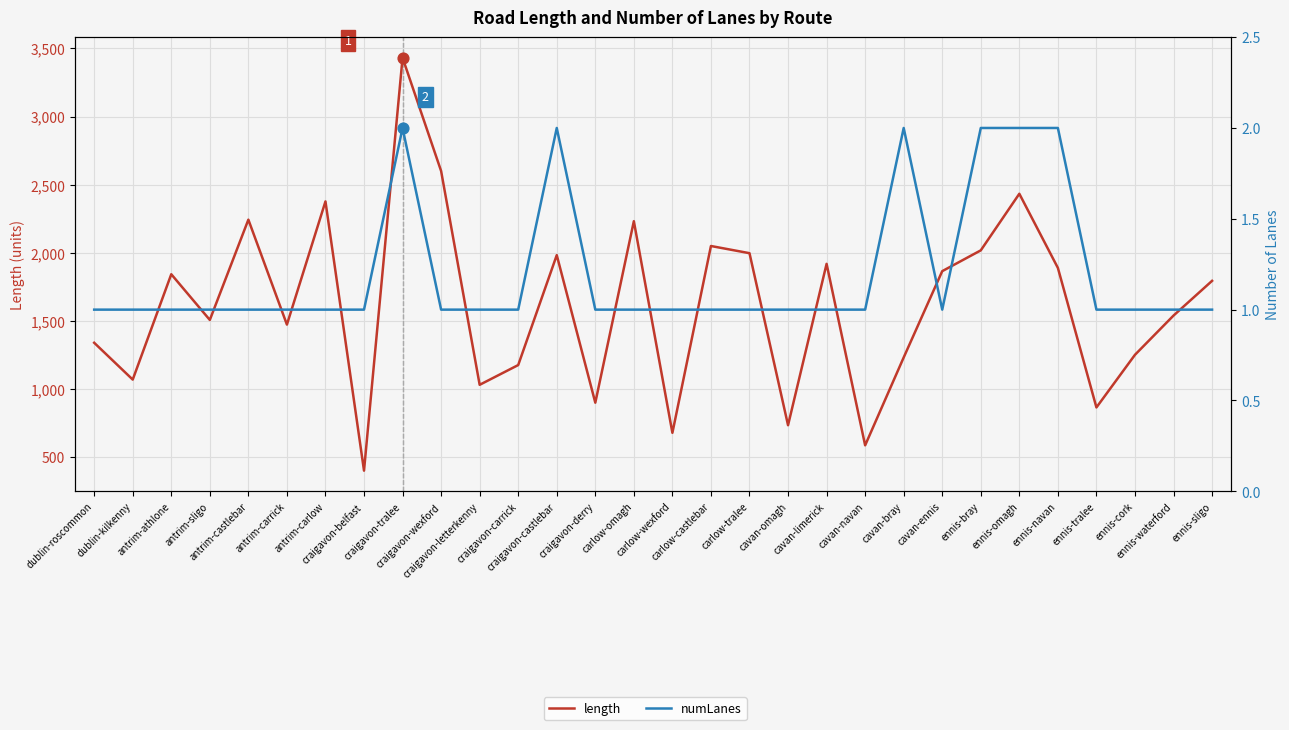

What are all the series names shown in the legend?

length, numLanes